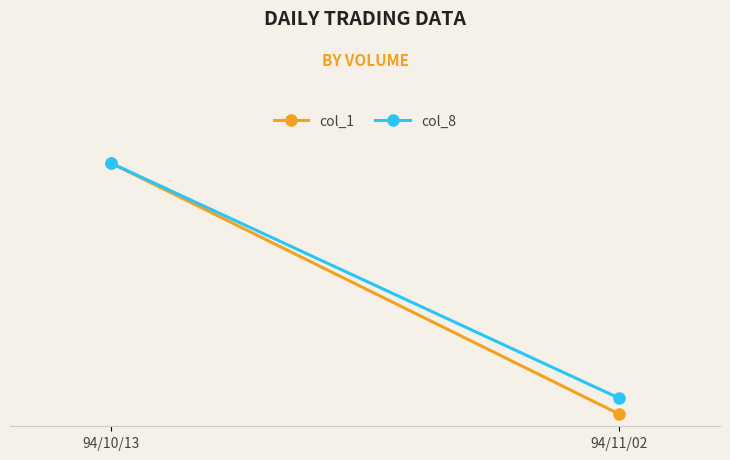

What is the label of the 1st point from the right?

94/11/02